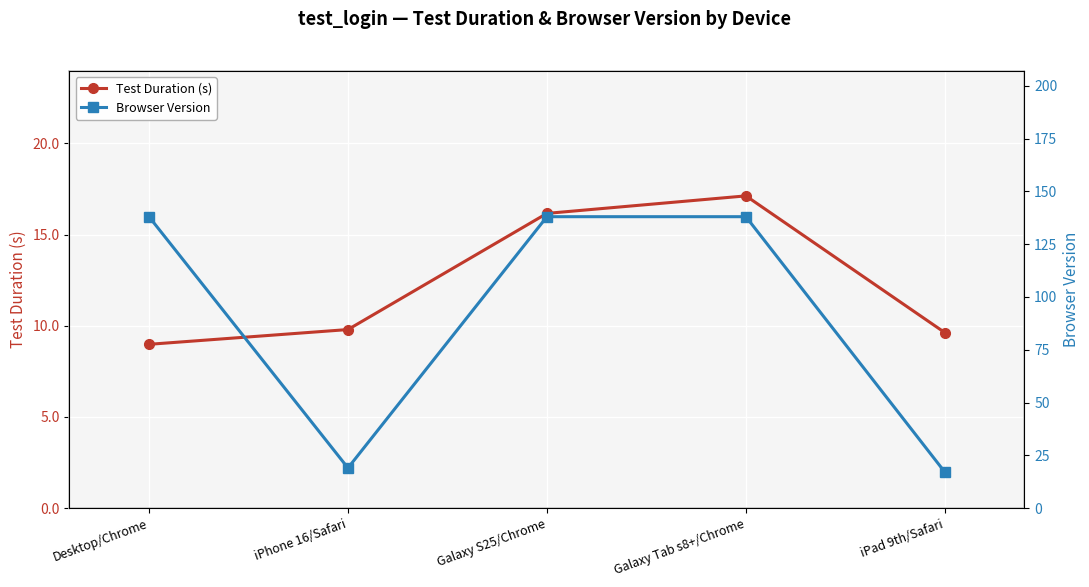

Is this an area chart (filled region under the line)?

No